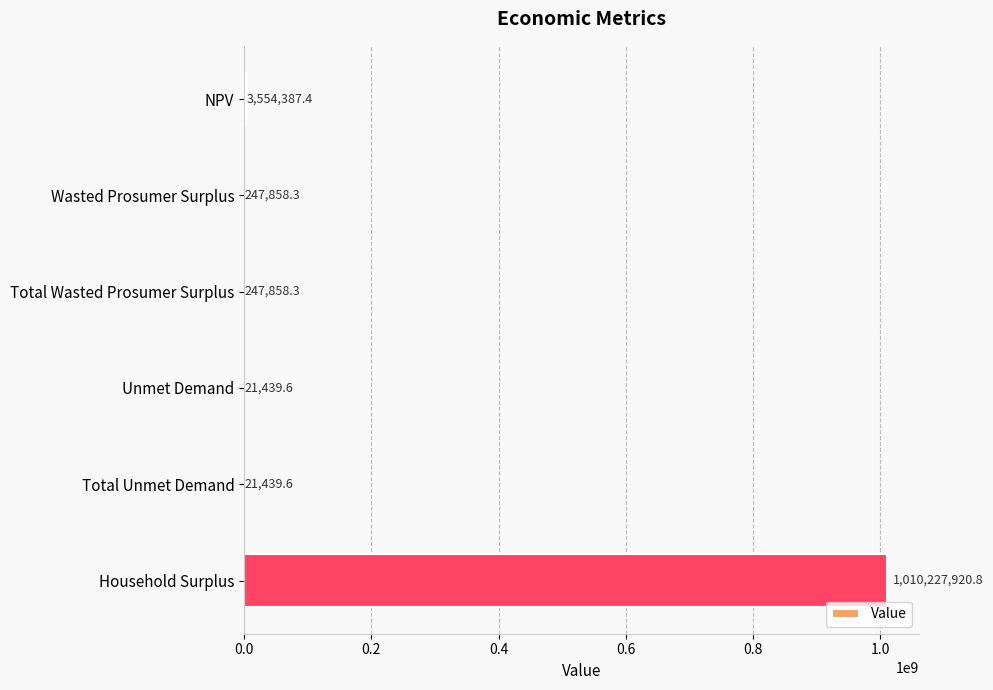

How many series are shown in this chart?

1